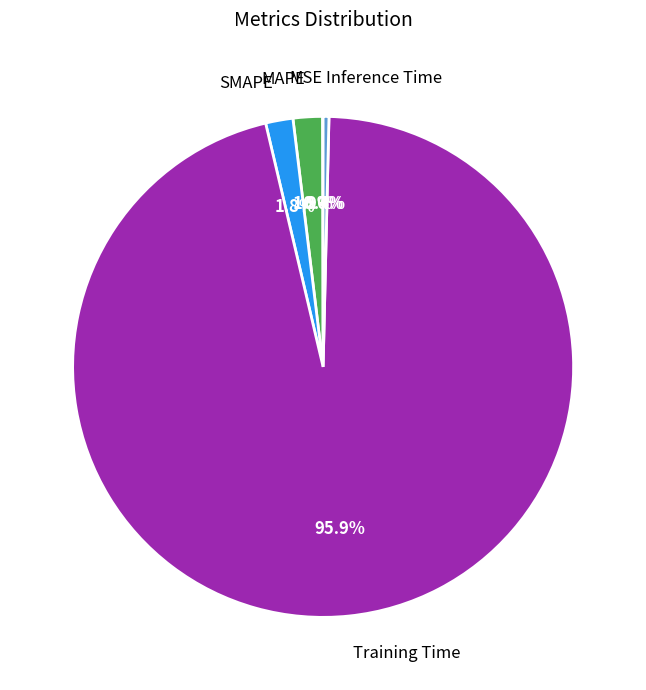

Is there any slice that represents more than half of the pie?

Yes